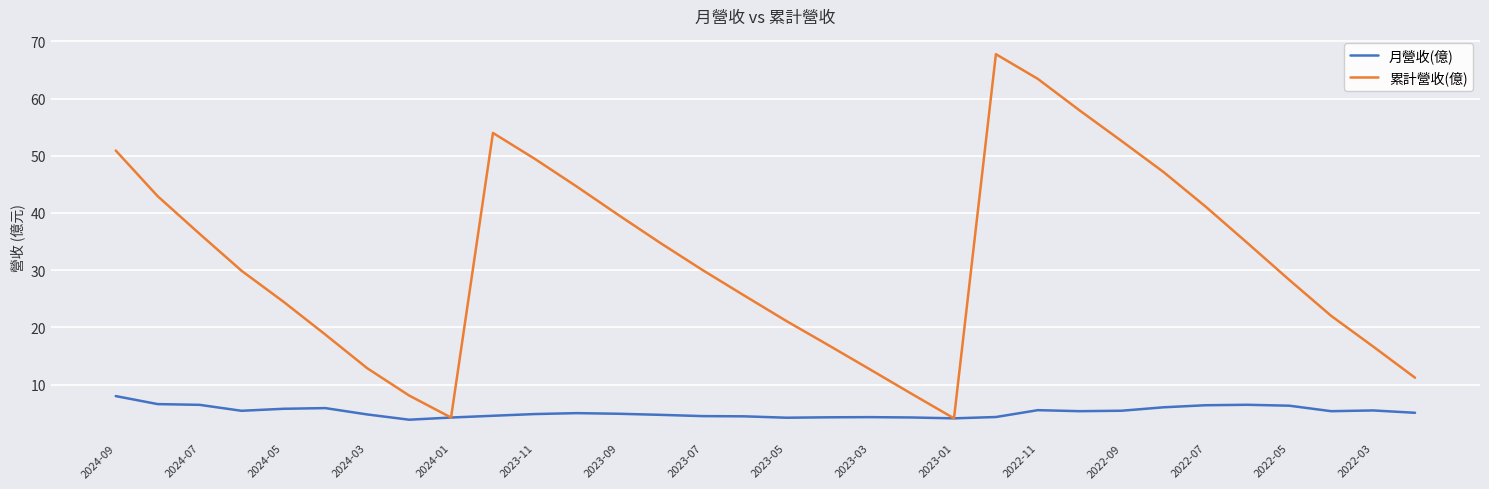

Which series has the largest range (max minus min)?

累計營收(億)